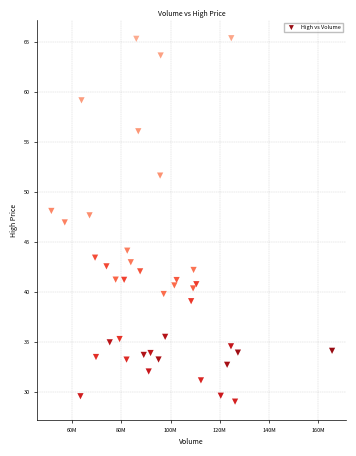

What is the range of Y values (max minus min)?

36.4